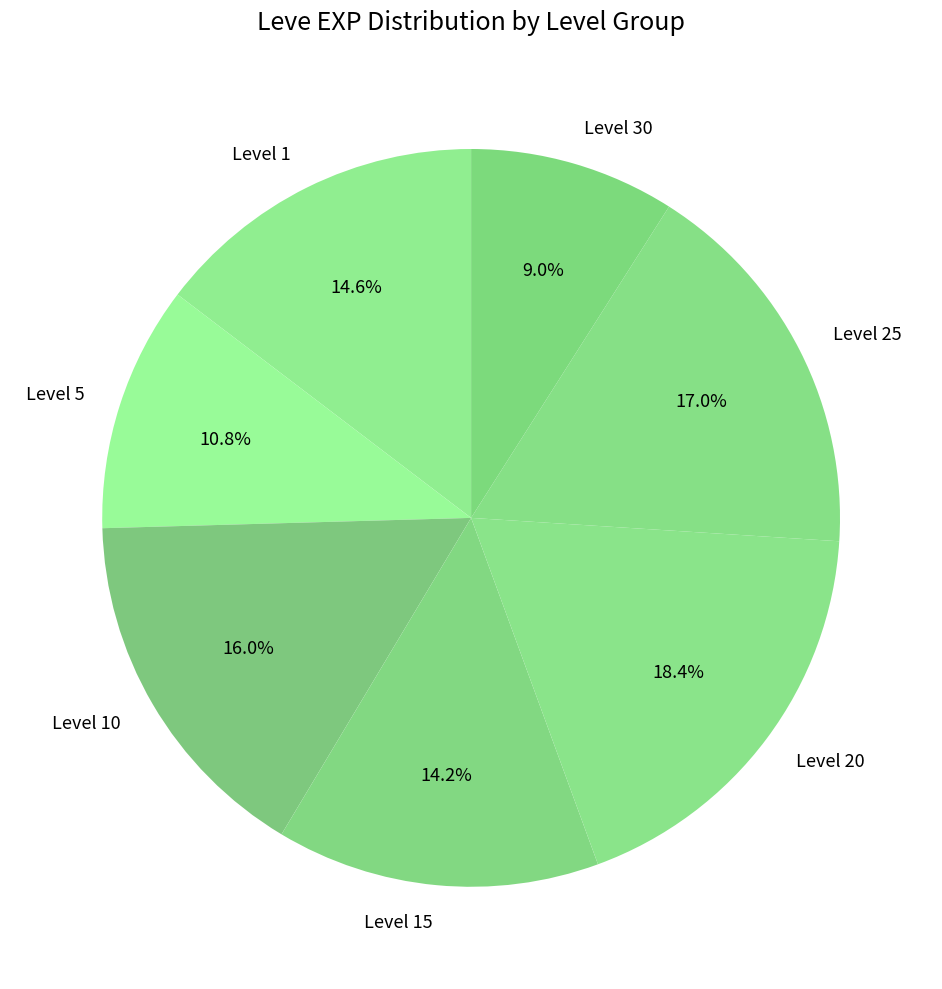

Do Level 5 and Level 1 together represent more than half of the pie?

No